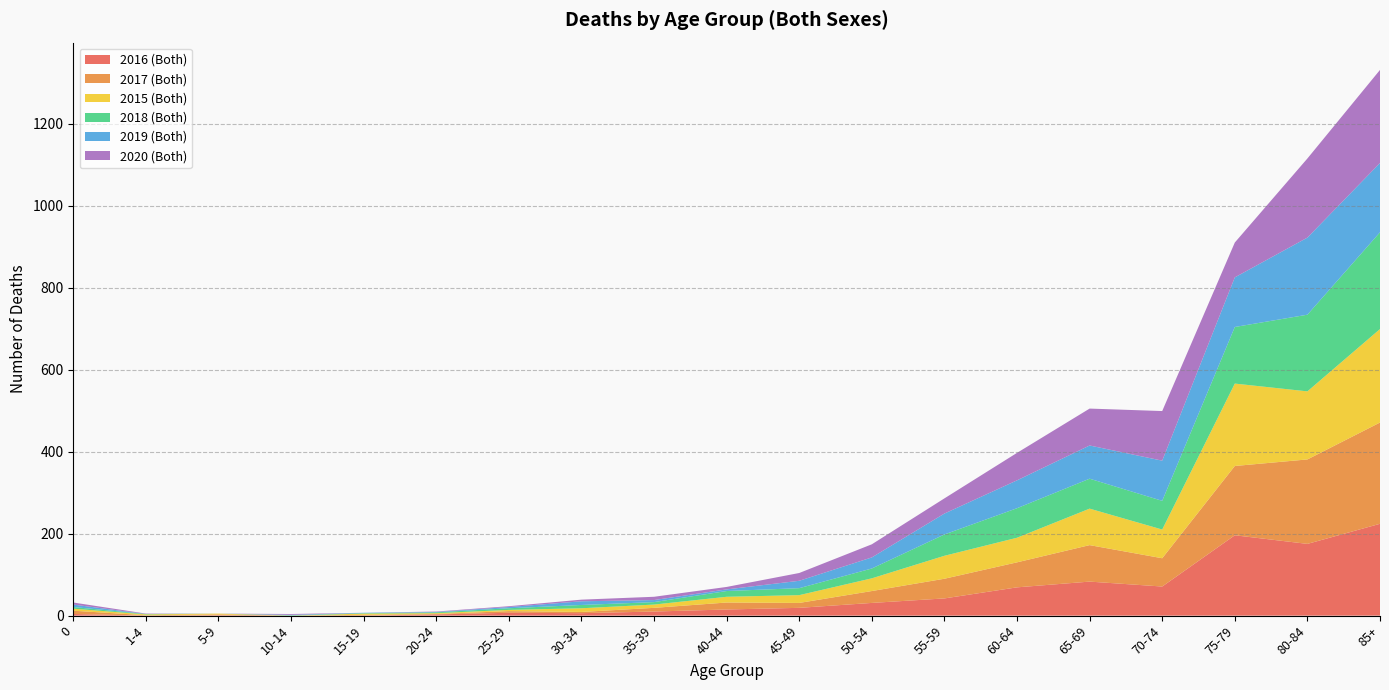

Reading left to right, what are all the values shown in this chart?

2016 (Both): 4	0	1	0	0	3	7	6	10	15	19	31	42	69	83	71	196	175	224
2017 (Both): 8	1	2	0	2	1	4	3	9	17	12	29	48	61	89	69	169	206	247
2015 (Both): 5	2	2	0	3	2	3	9	8	14	19	31	56	60	89	70	201	166	228
2018 (Both): 4	1	0	1	1	2	4	8	6	14	17	24	52	72	73	70	138	187	236
2019 (Both): 6	0	0	1	1	1	3	9	5	4	18	27	51	68	81	98	121	188	169
2020 (Both): 5	1	0	2	0	1	2	4	8	6	19	32	37	67	90	121	85	193	227